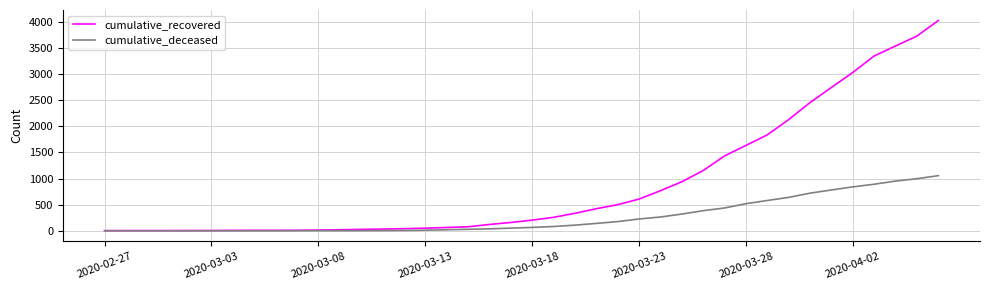

List the series in order of their peak value, lowest first.

cumulative_deceased, cumulative_recovered